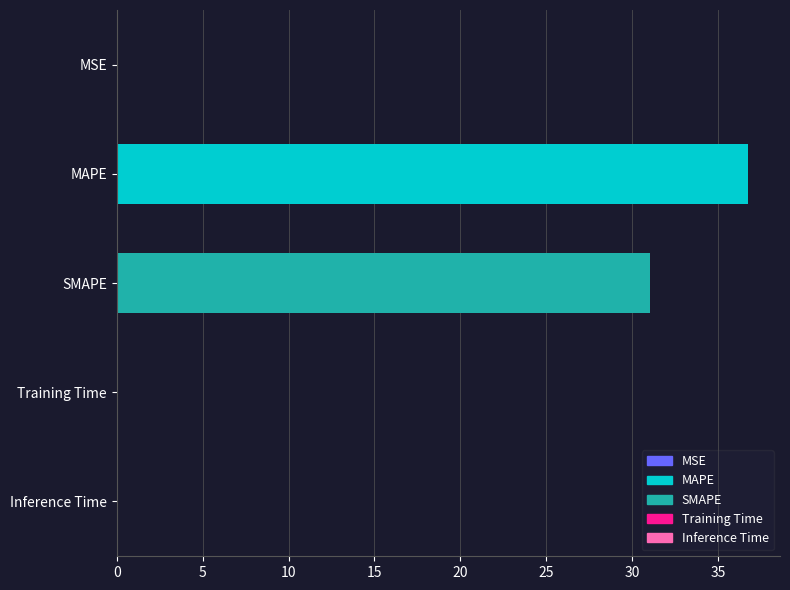

Does the chart contain stacked bars?

No